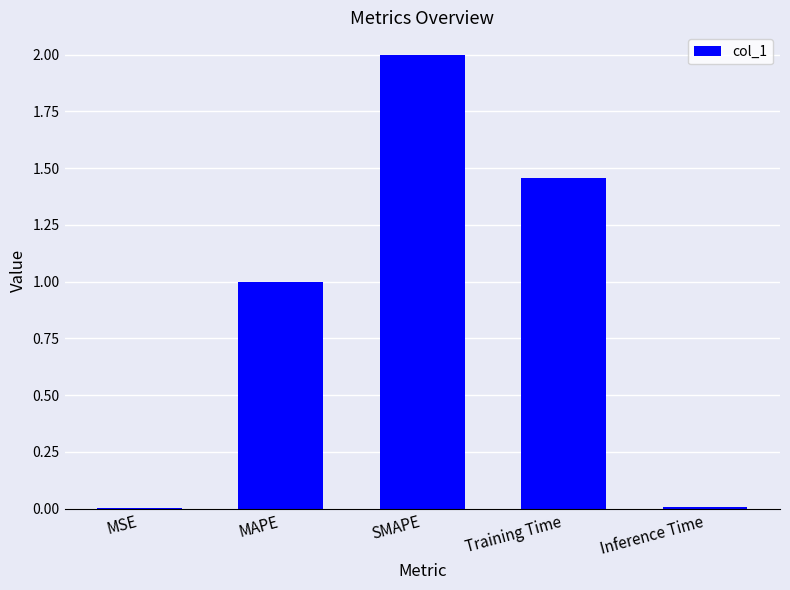

What is the approximate value at SMAPE?

2.0